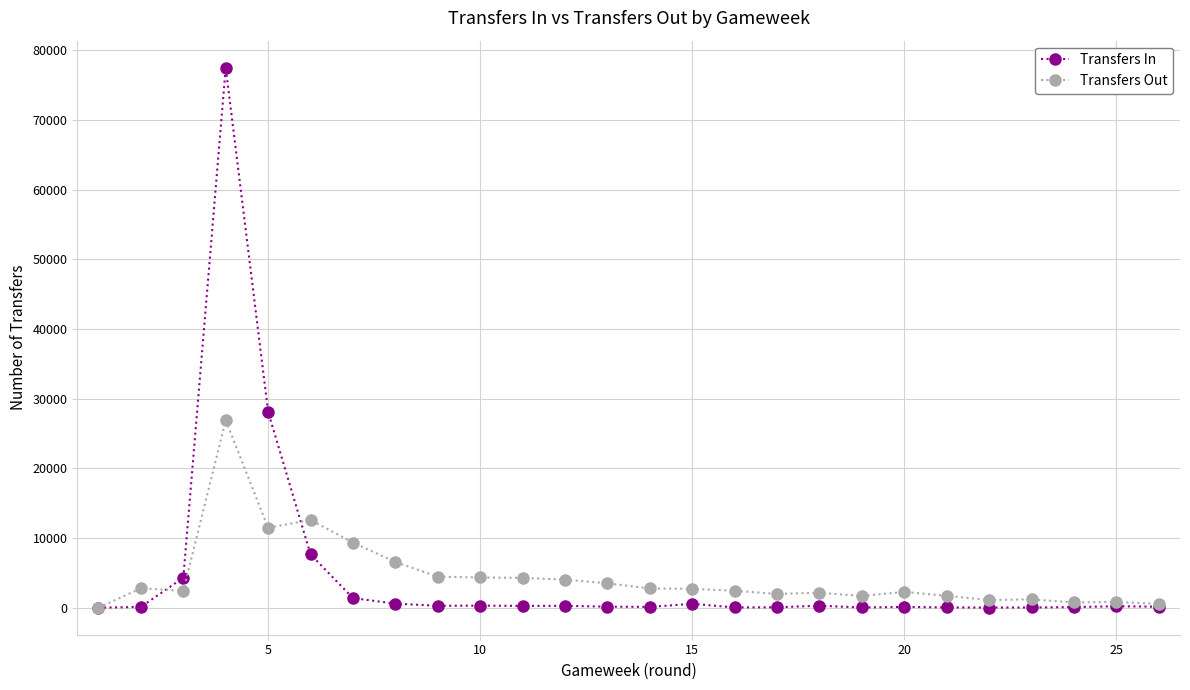

Which series has the widest spread of values?

Transfers In